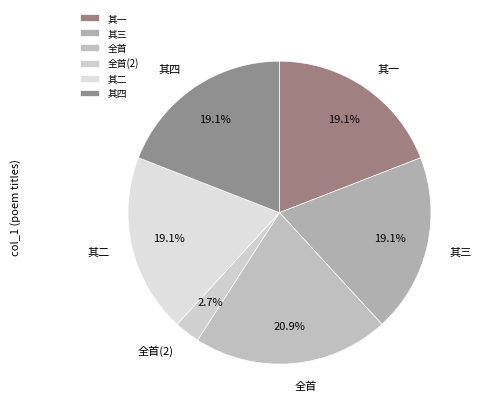

How much of the chart is everything except 其四?

80.9%